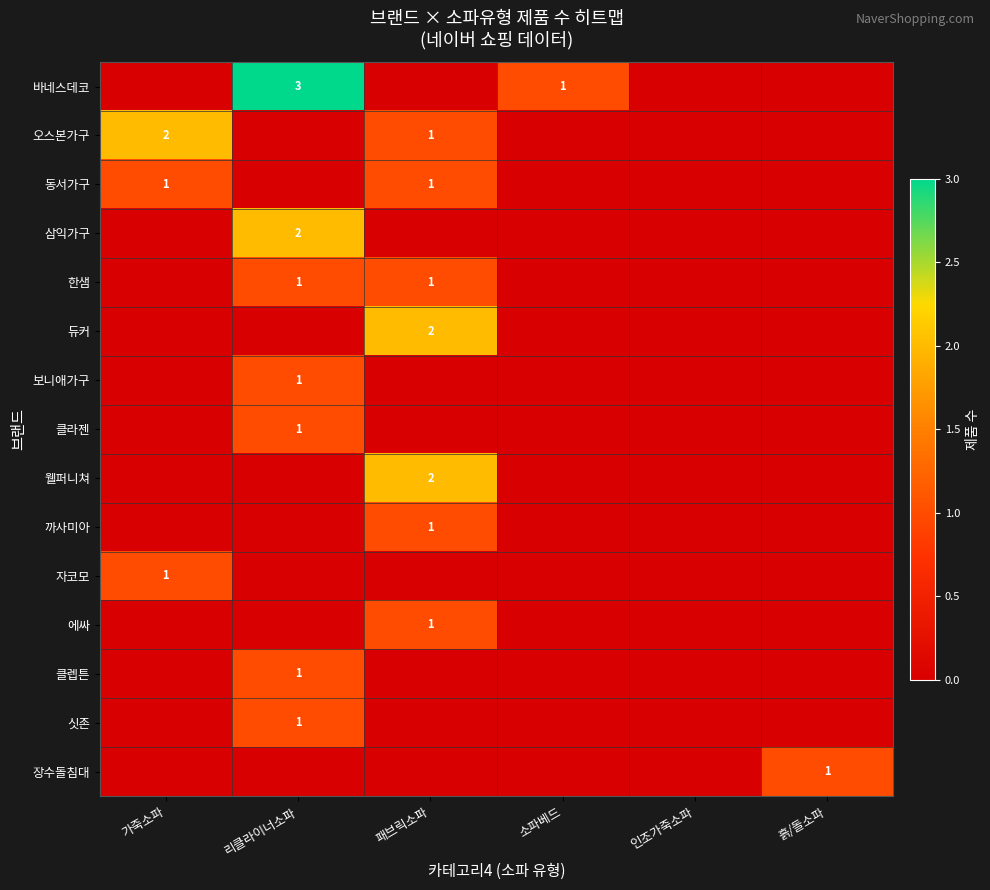

The 삼익가구 series shows 3 at 리클라이너소파. True or false?

False